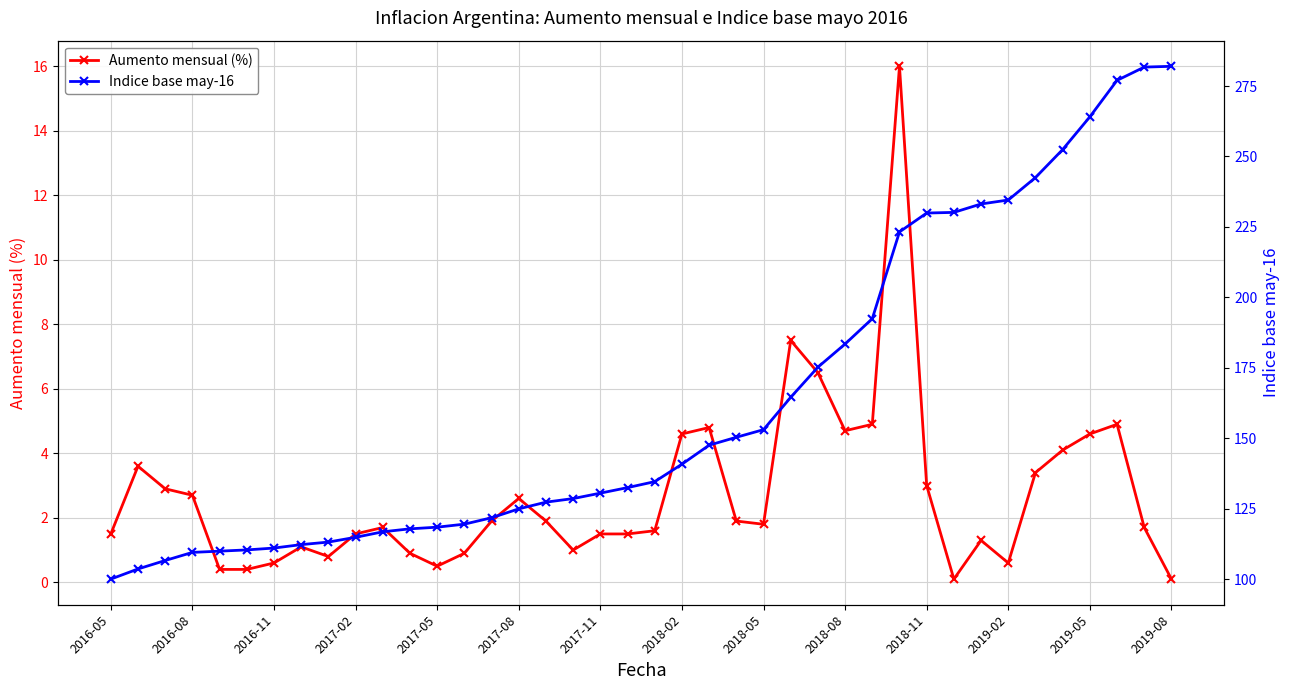

True or false: Indice base may-16 and Aumento mensual (%) intersect in this chart.

False